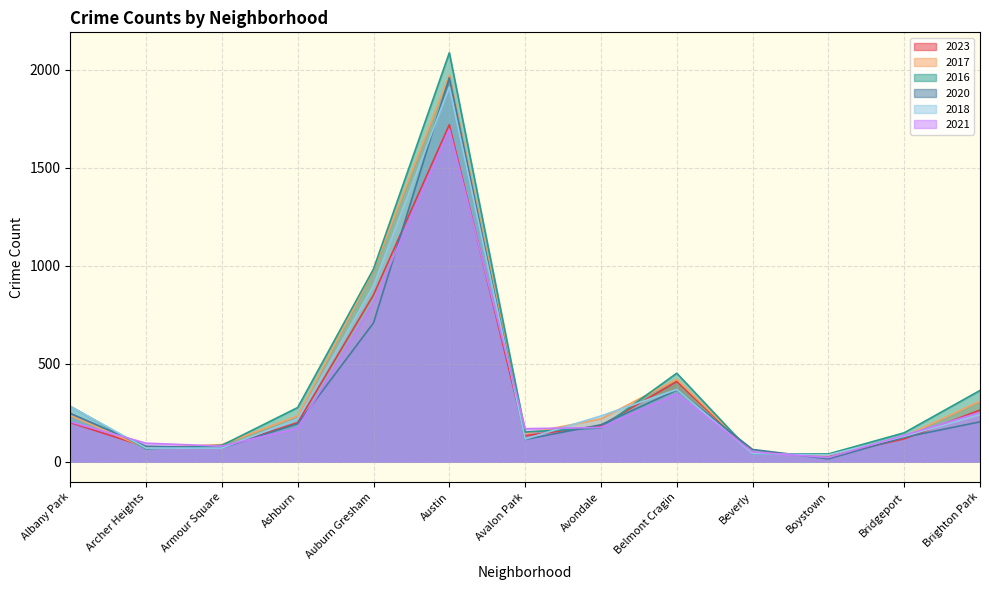

What is the sum of the 2018 values at Avalon Park and Albany Park?

396